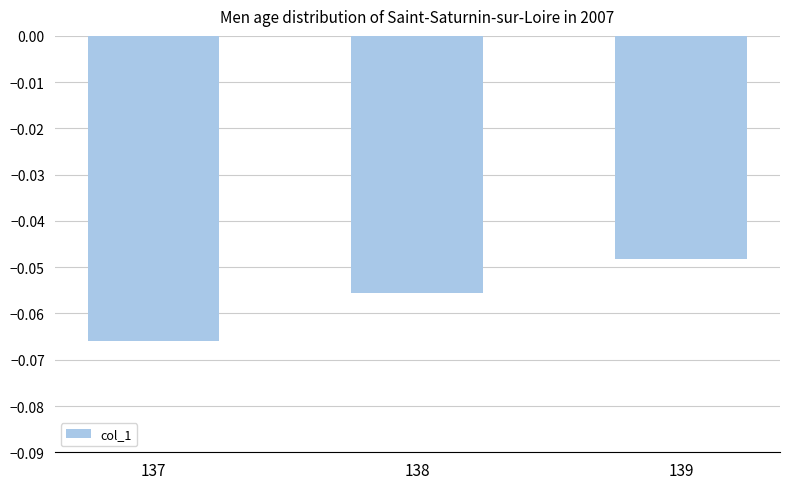

Where is the data nearest to the value 0?

139